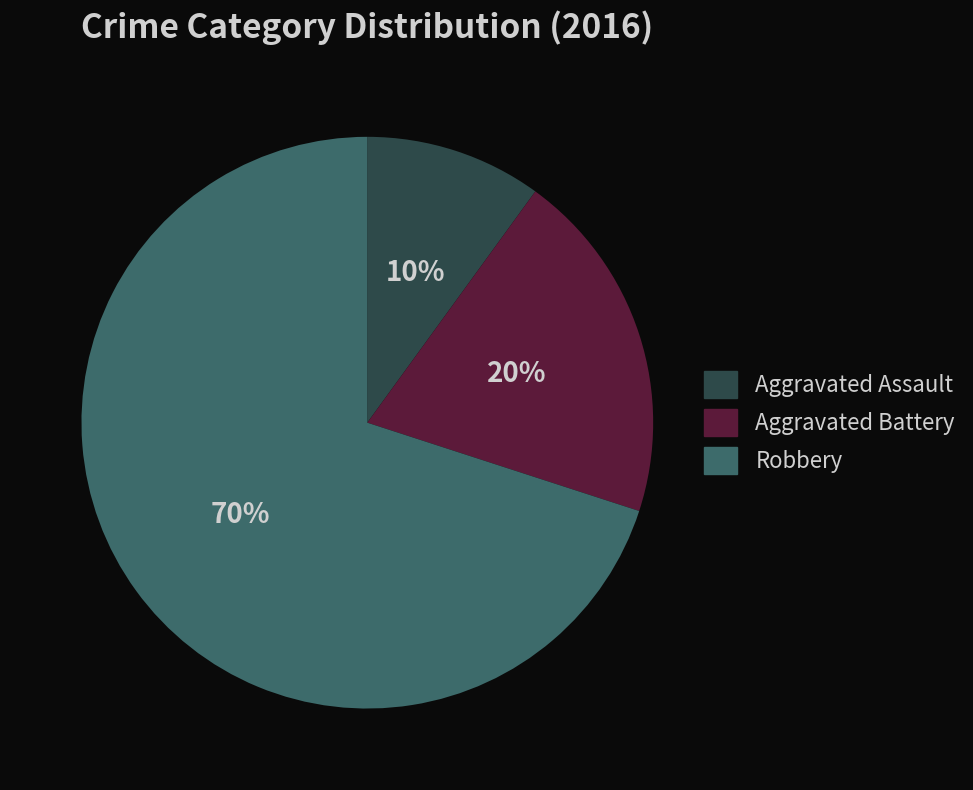

To the nearest percent, what is the average slice percentage?

33%